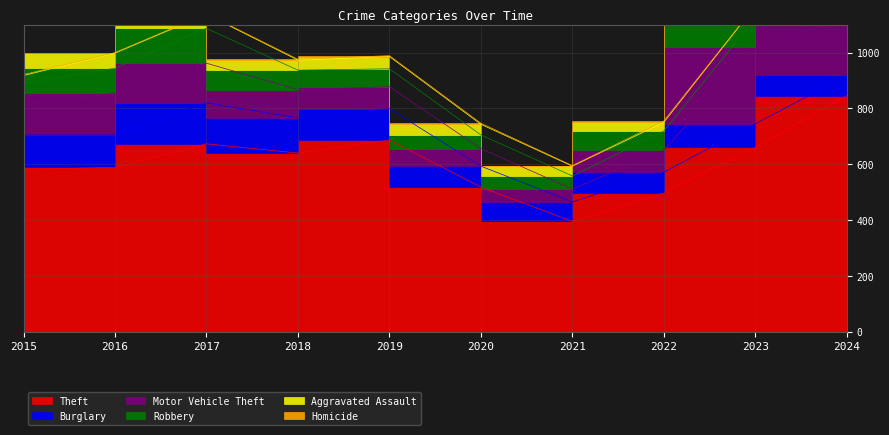

Reading left to right, list all the values displayed in this chart.

Theft: 2015=581	2016=589	2017=673	2018=640	2019=687	2020=518	2021=395	2022=497	2023=660	2024=846
Burglary: 2015=124	2016=116	2017=147	2018=126	2019=112	2020=75	2021=70	2022=75	2023=85	2024=72
Motor Vehicle Theft: 2015=111	2016=150	2017=142	2018=101	2019=79	2020=63	2021=46	2022=78	2023=274	2024=204
Robbery: 2015=74	2016=89	2017=125	2018=70	2019=64	2020=49	2021=47	2022=69	2023=104	2024=100
Aggravated Assault: 2015=28	2016=54	2017=50	2018=36	2019=44	2020=38	2021=35	2022=31	2023=44	2024=54
Homicide: 2015=3	2016=2	2017=2	2018=3	2019=3	2020=4	2021=2	2022=5	2023=1	2024=2